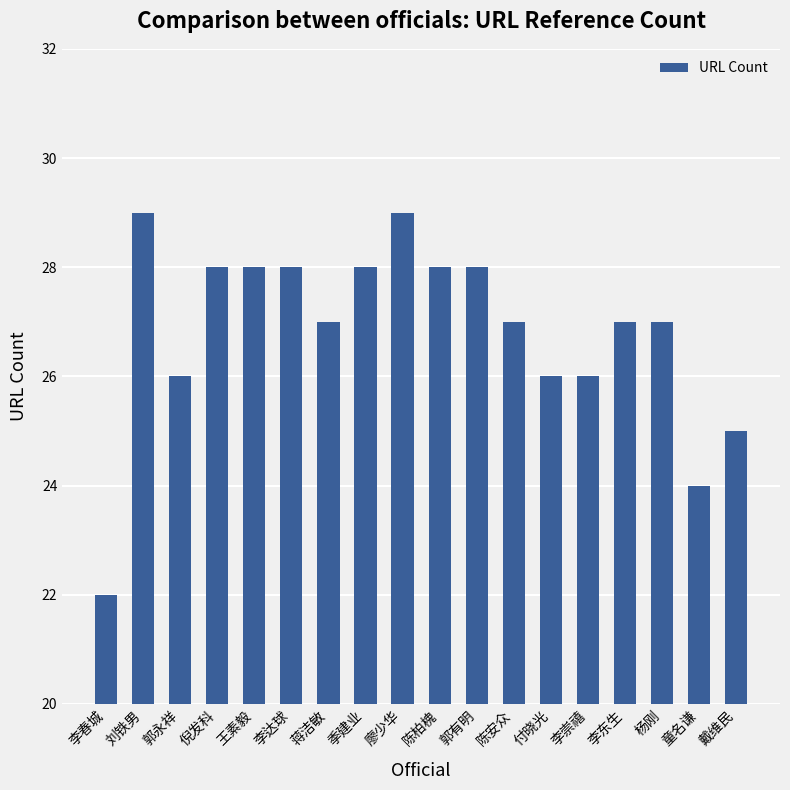

Are the bars grouped side by side (vs. stacked)?

No